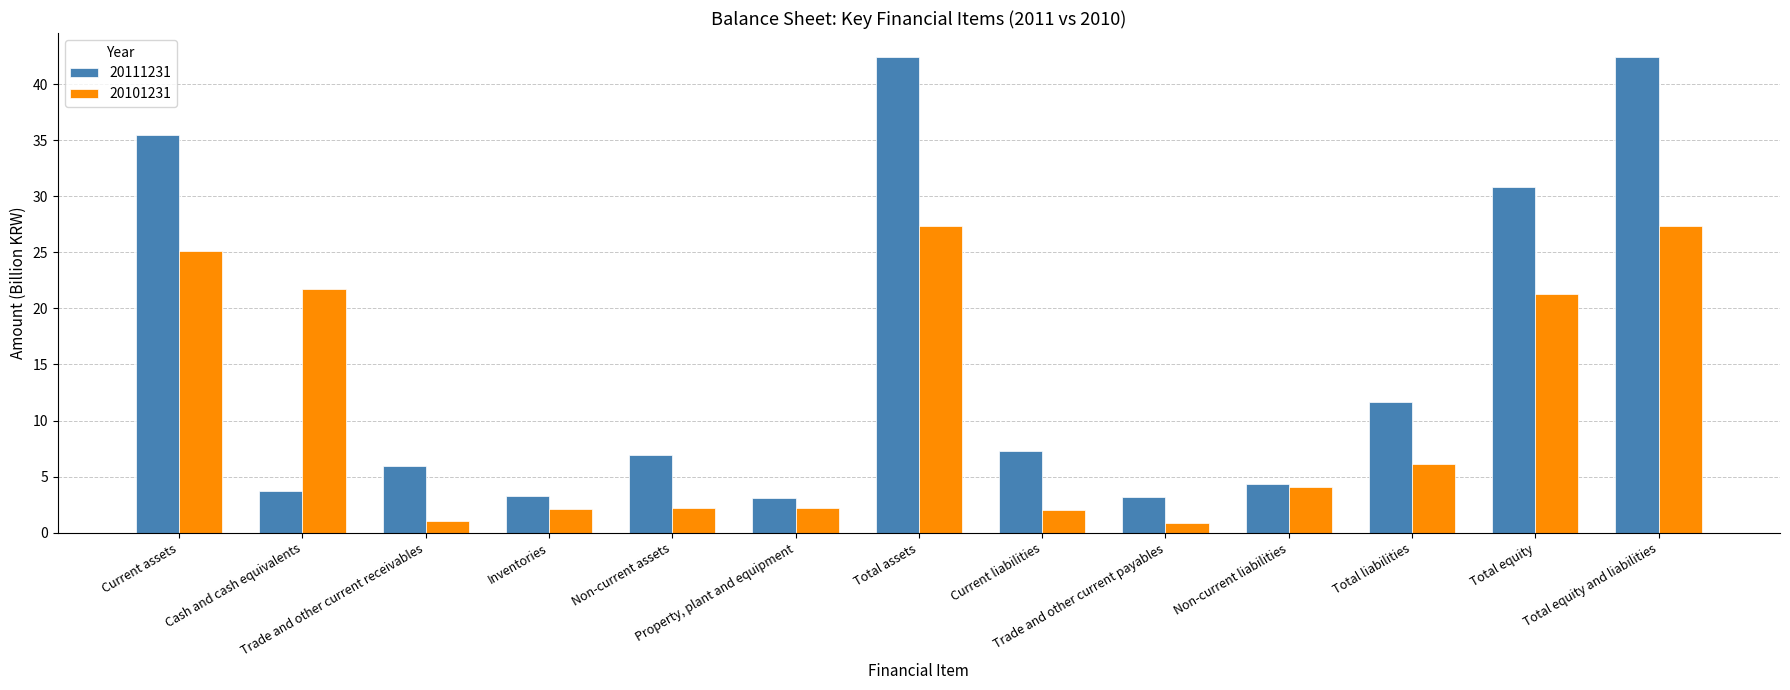

Where does the 20111231 series first go above 6?

Current assets